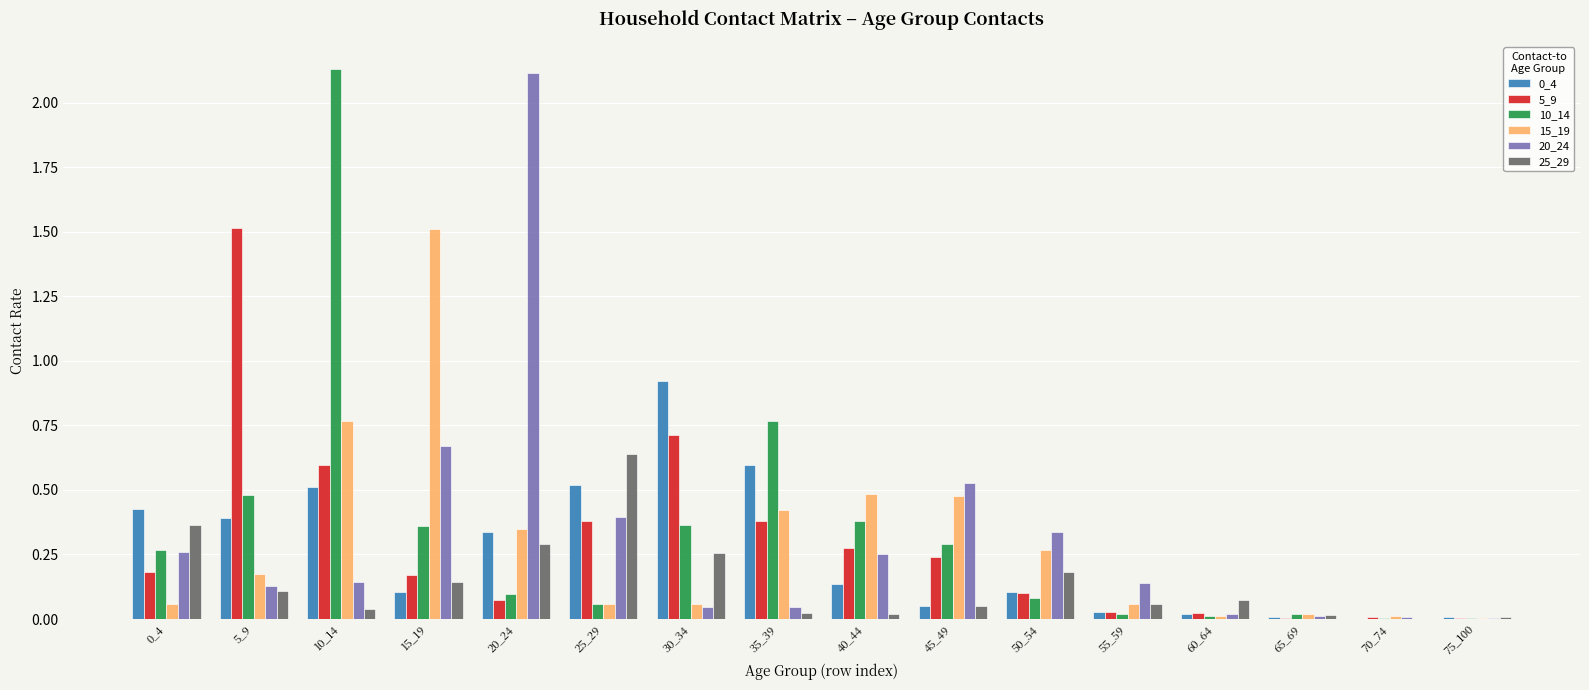

Is it true that 5_9 equals 0.6 at 25_29?

False